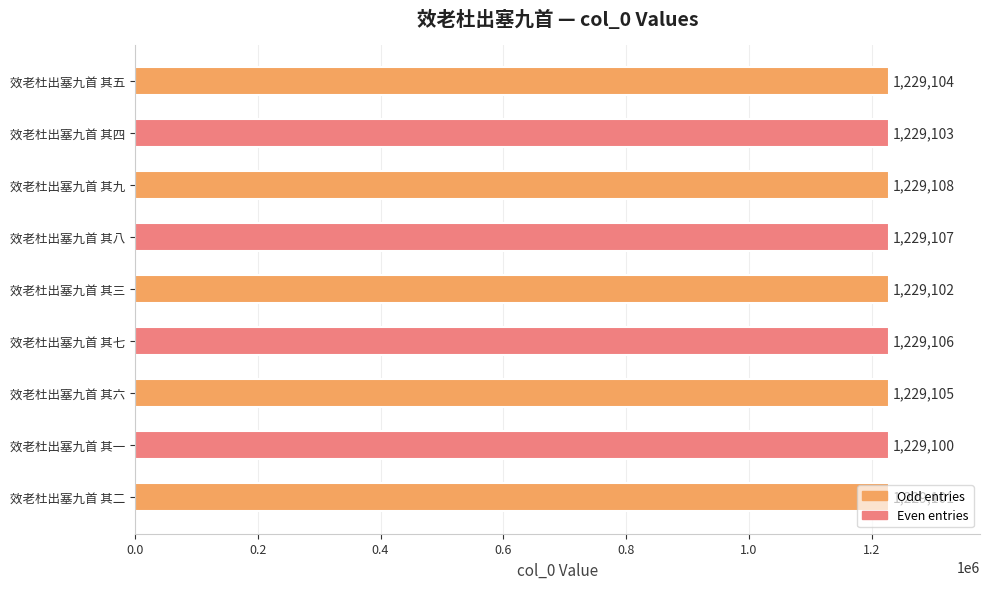

Are the bars grouped side by side (vs. stacked)?

No